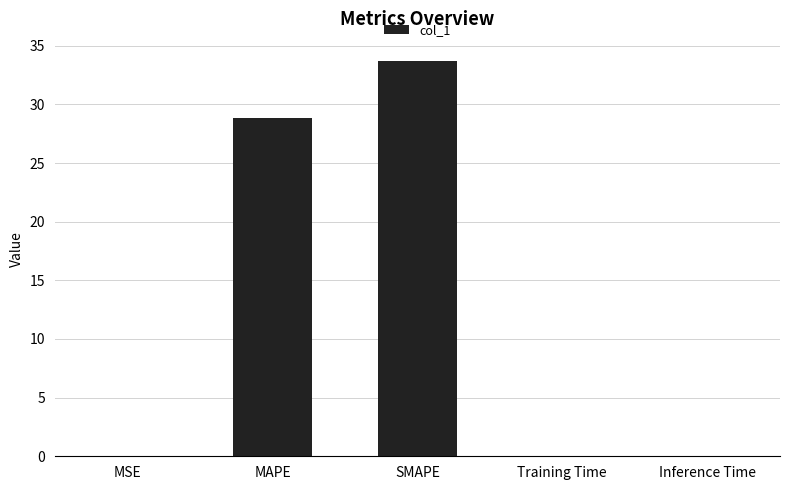

Is it true that the value at MAPE is 15.6?

False